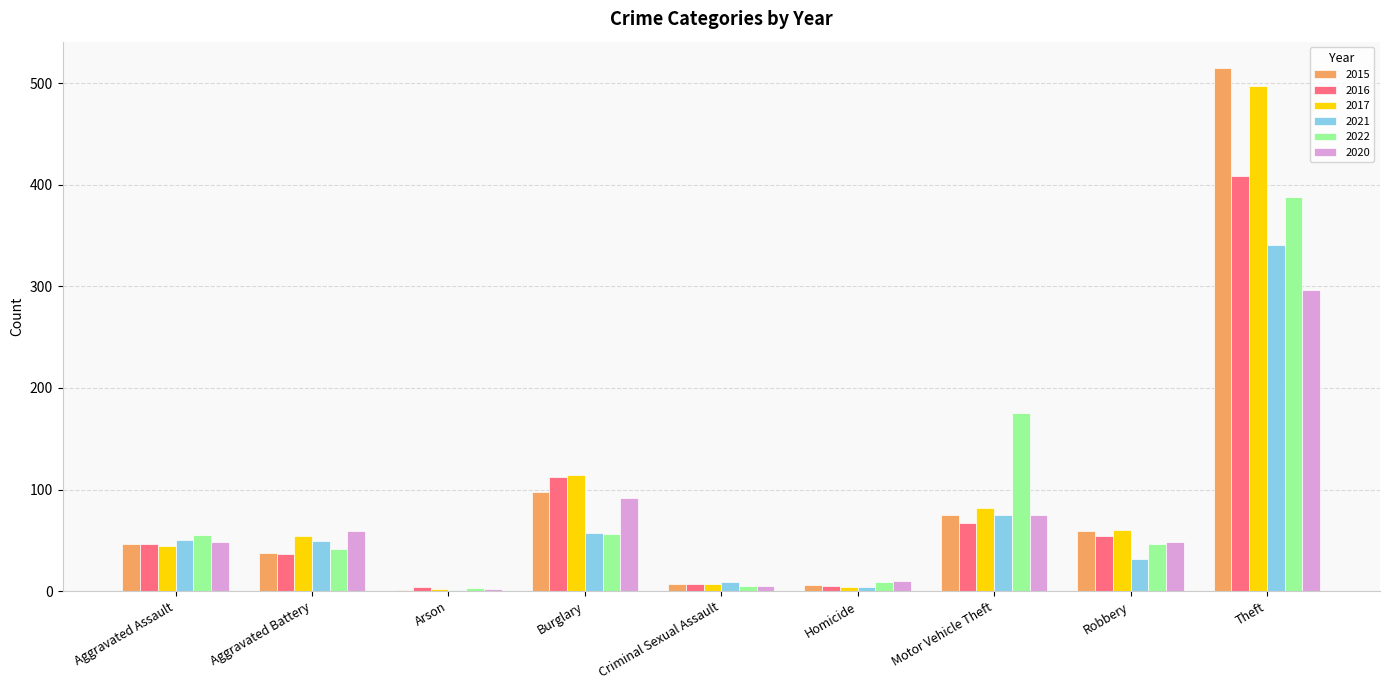

What is the maximum value for 2022?

388